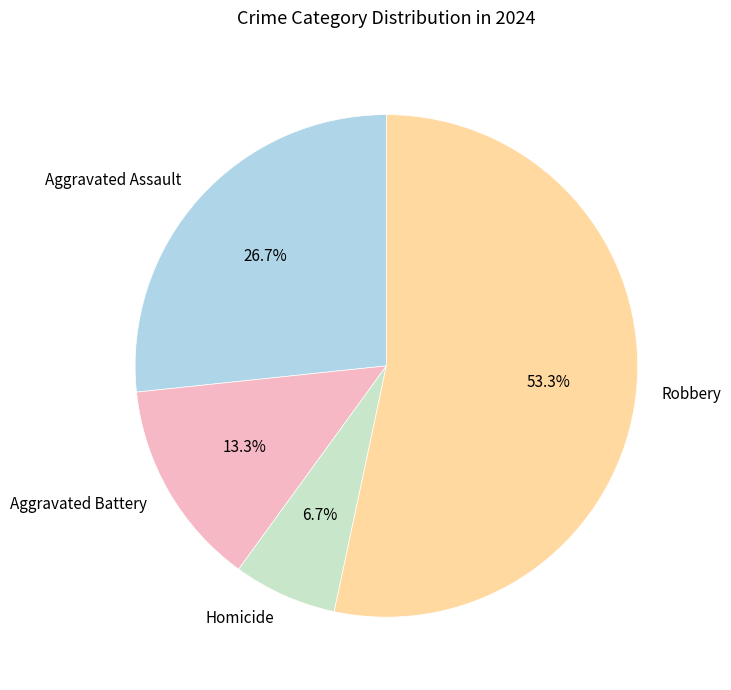

Between Homicide and Robbery, which is larger?

Robbery